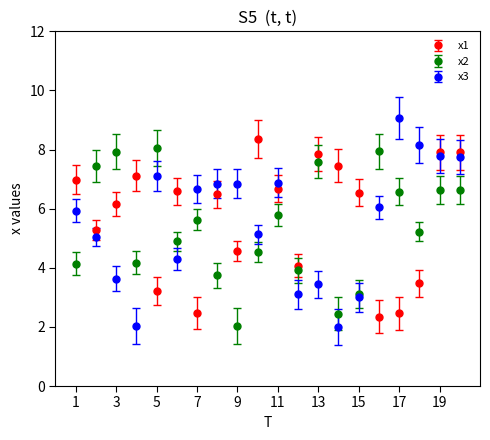

True or false: x2 has more than 0 interior local peaks.

True